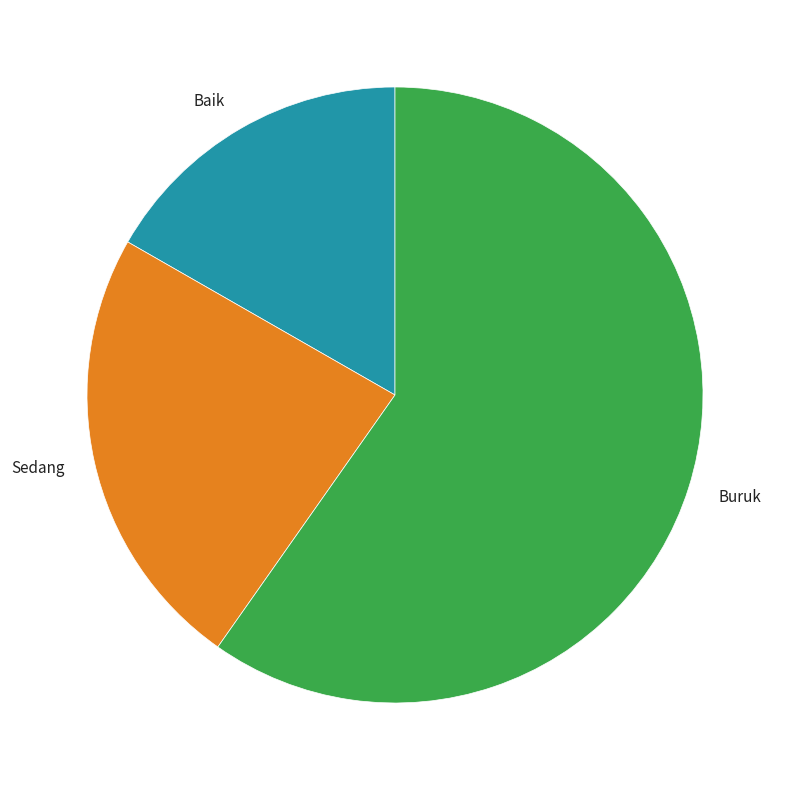

Count the number of slices in the pie.

3